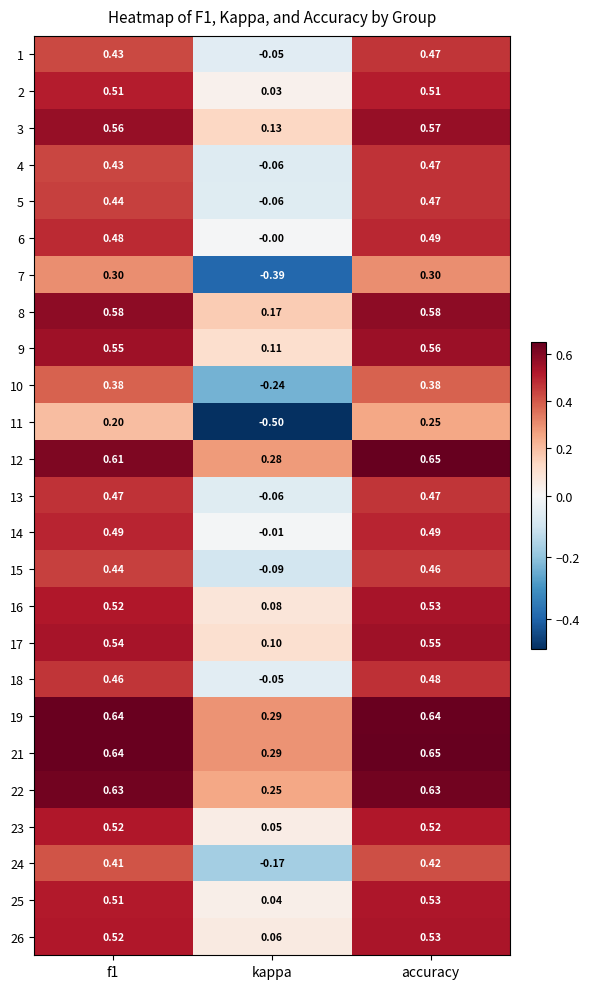

At which category is the sum across all series the highest?

accuracy